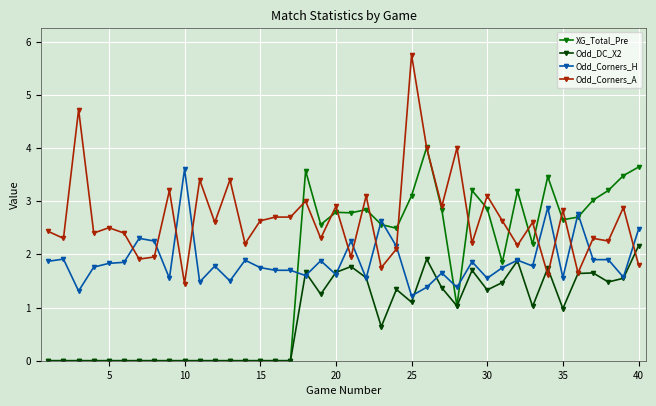

Which series has the largest total across all categories?

Odd_Corners_A